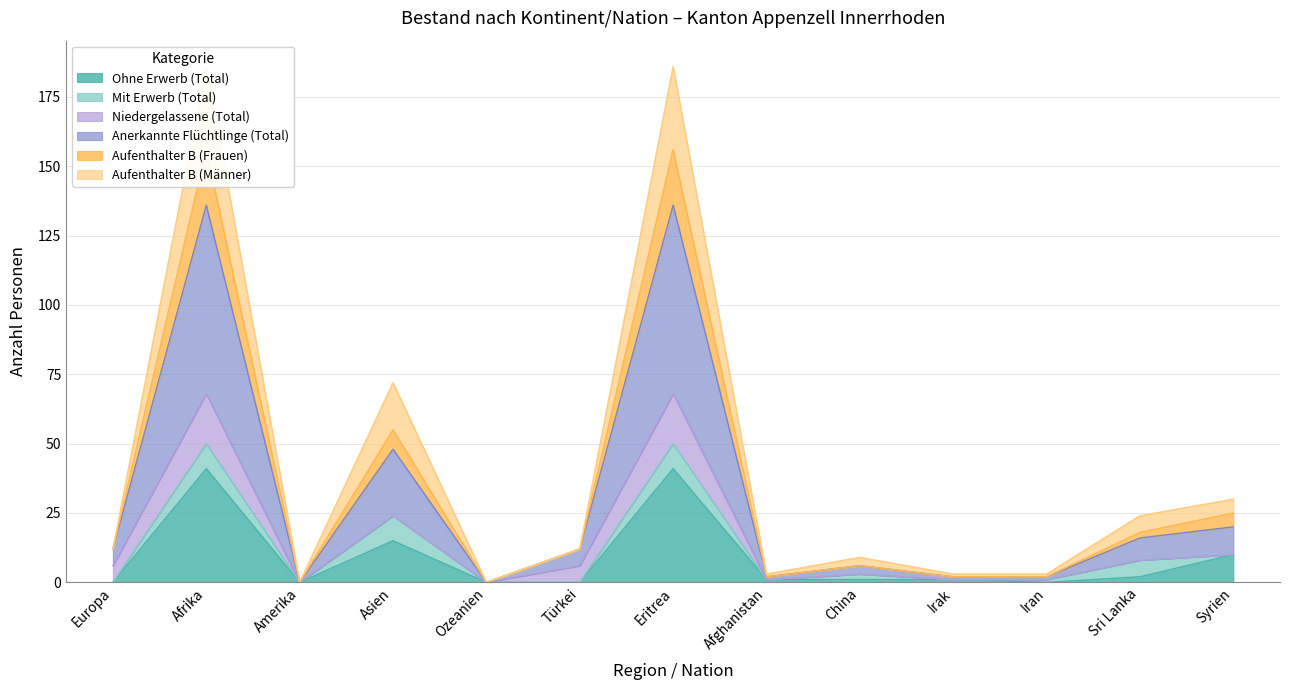

Which label corresponds to the smallest value in the chart?

Europa